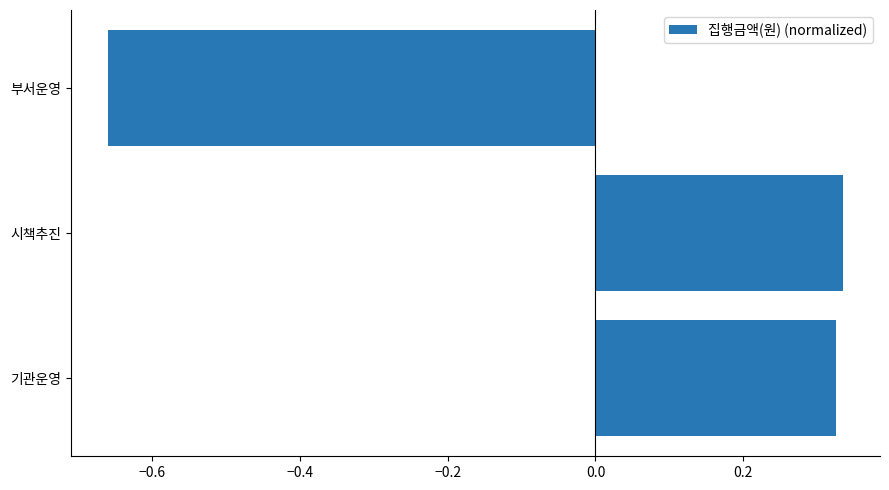

Which label corresponds to the smallest value in the chart?

부서운영